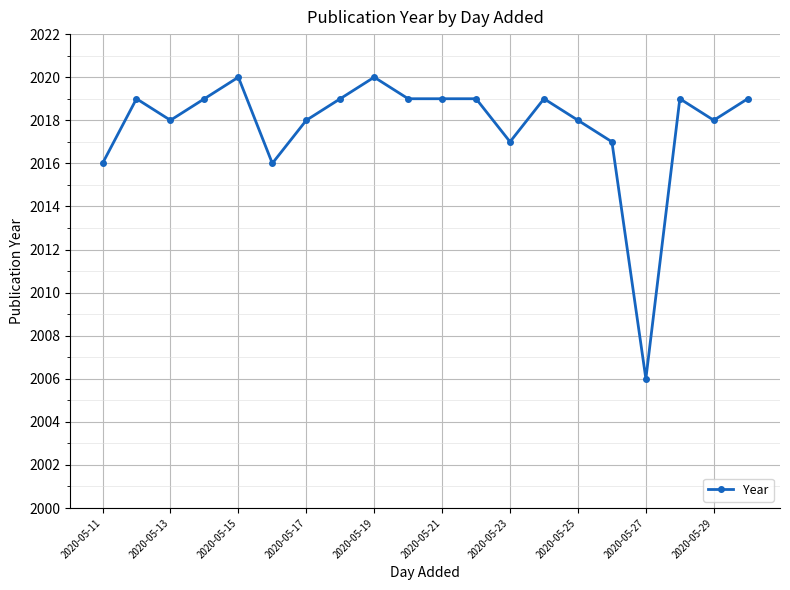

Does the chart have visible grid lines?

Yes